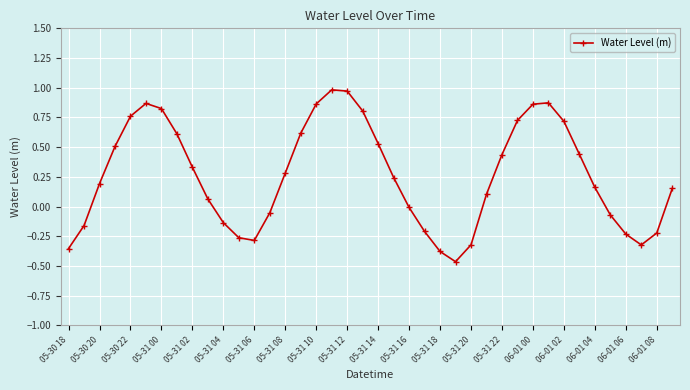

Does the chart have visible grid lines?

Yes